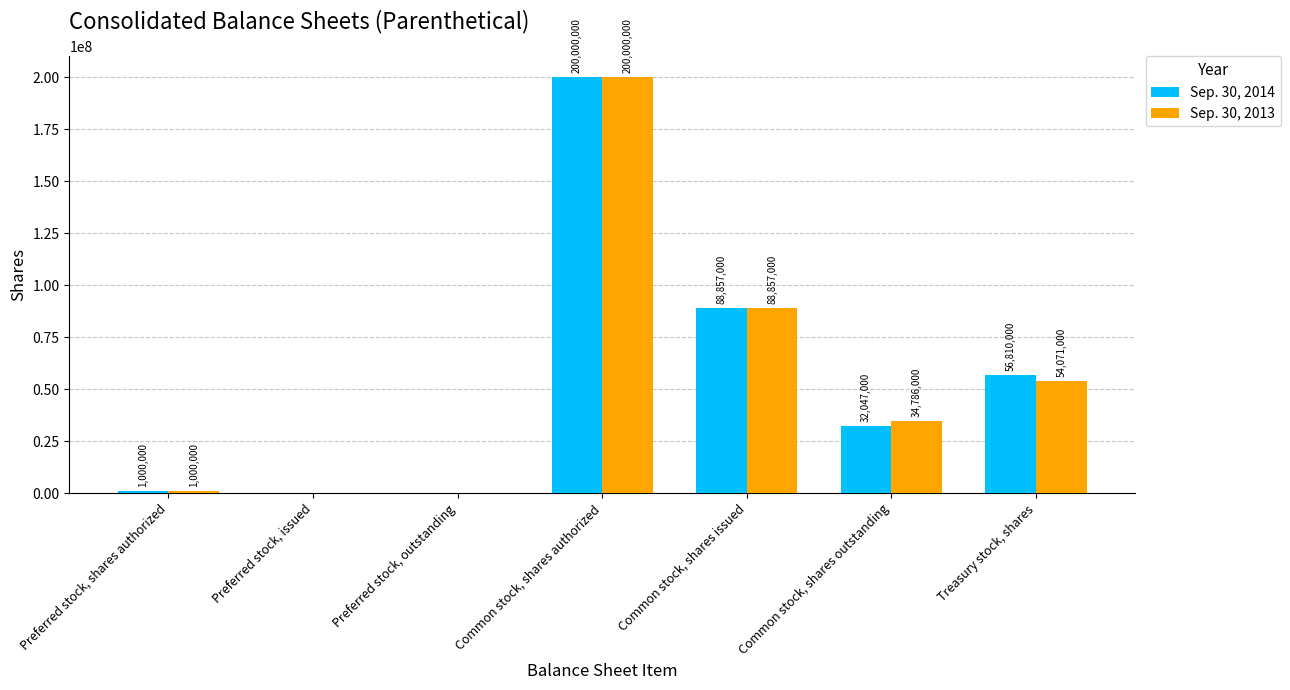

What is the total value across all series at Common stock, shares issued?

177714000